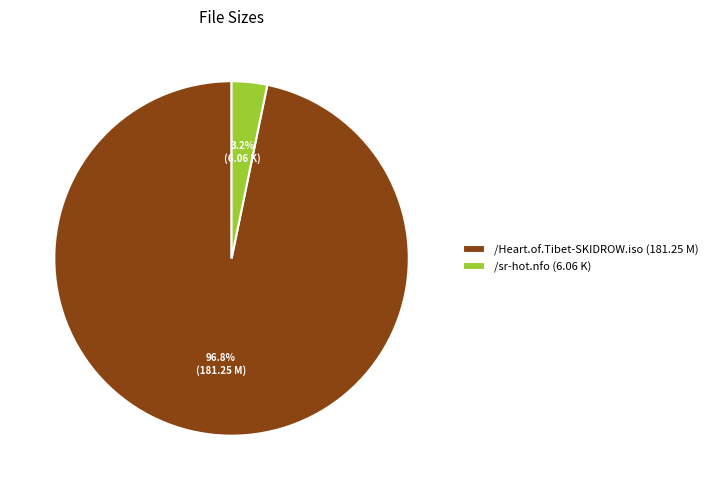

Which has a higher value, /Heart.of.Tibet-SKIDROW.iso (181.25 M) or /sr-hot.nfo (6.06 K)?

/Heart.of.Tibet-SKIDROW.iso (181.25 M)